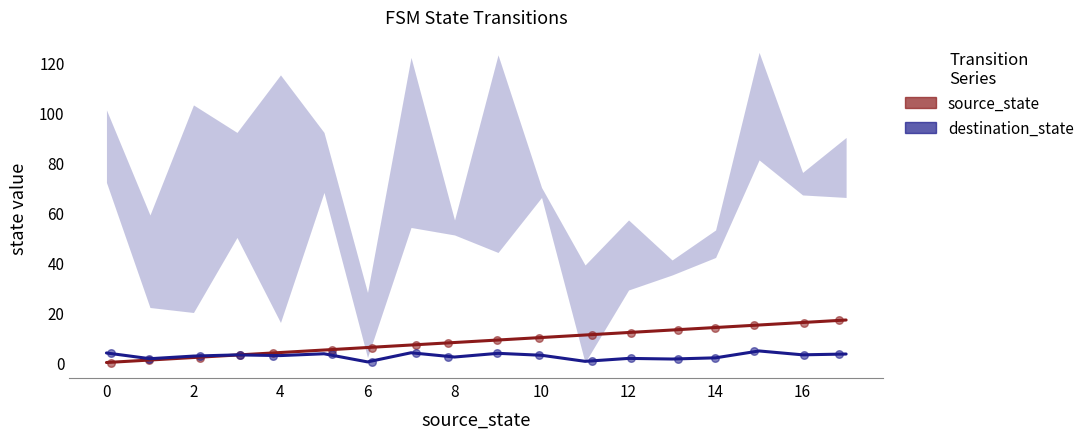

Which series has the widest spread of Y values?

source_state